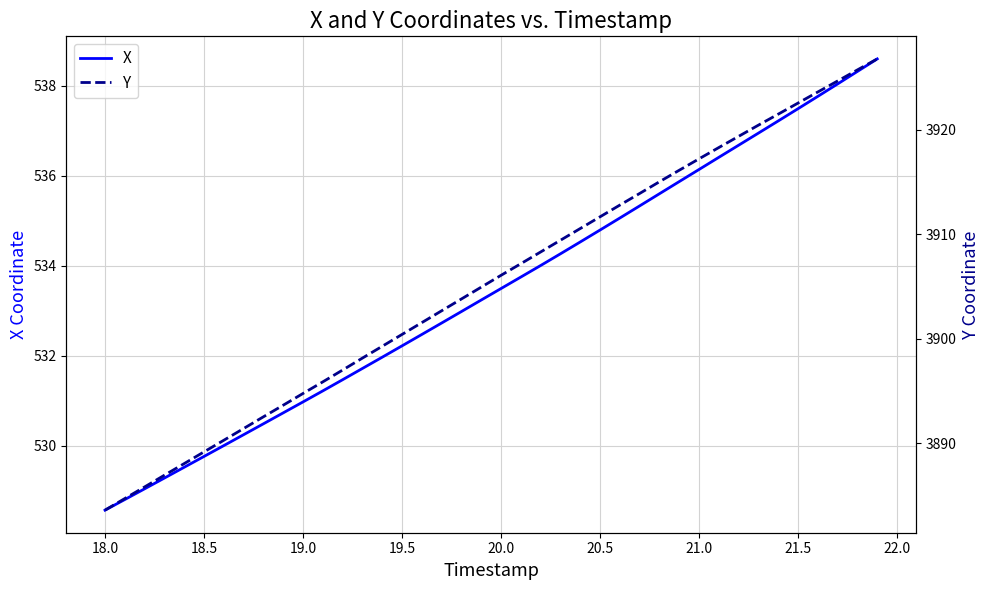

Reading left to right, transcribe all the data shown in this chart.

X: 528.6	528.8	529.0	529.3	529.5	529.8	530.0	530.2	530.5	530.7	531.0	531.2	531.5	531.7	532.0	532.2	532.5	532.7	533.0	533.2	533.5	533.8	534.0	534.3	534.5	534.8	535.1	535.3	535.6	535.9	536.1	536.4	536.7	536.9	537.2	537.5	537.8	538.0	538.3	538.6
Y: 3883.6	3884.7	3885.8	3887.0	3888.1	3889.2	3890.3	3891.4	3892.6	3893.7	3894.8	3895.9	3897.0	3898.2	3899.3	3900.4	3901.6	3902.7	3903.8	3904.9	3906.1	3907.2	3908.3	3909.4	3910.5	3911.7	3912.8	3913.9	3915.0	3916.1	3917.2	3918.3	3919.3	3920.4	3921.5	3922.5	3923.6	3924.6	3925.7	3926.8